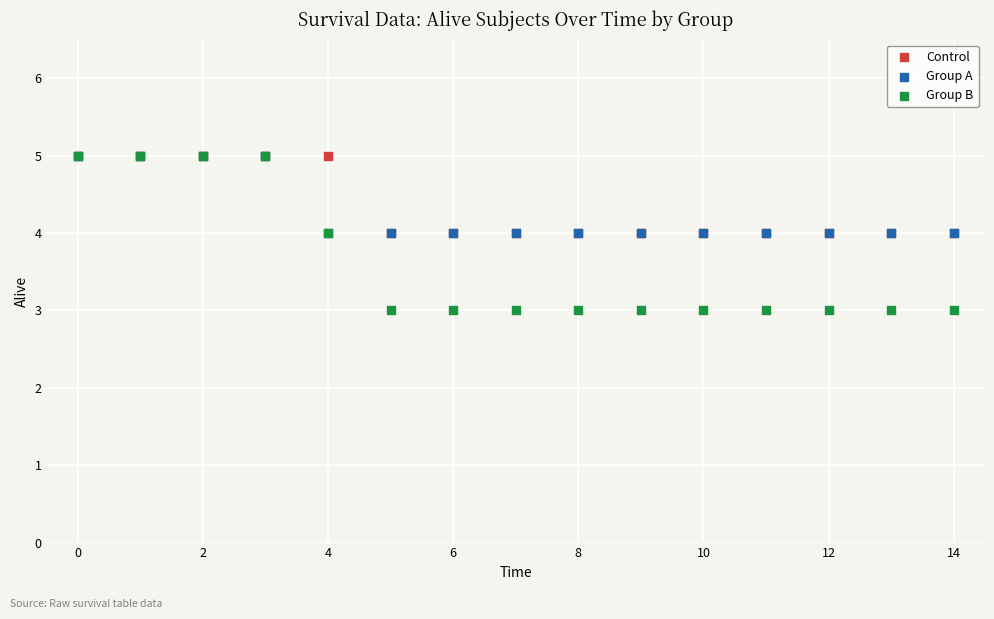

What are all the series names shown in the legend?

Control, Group A, Group B